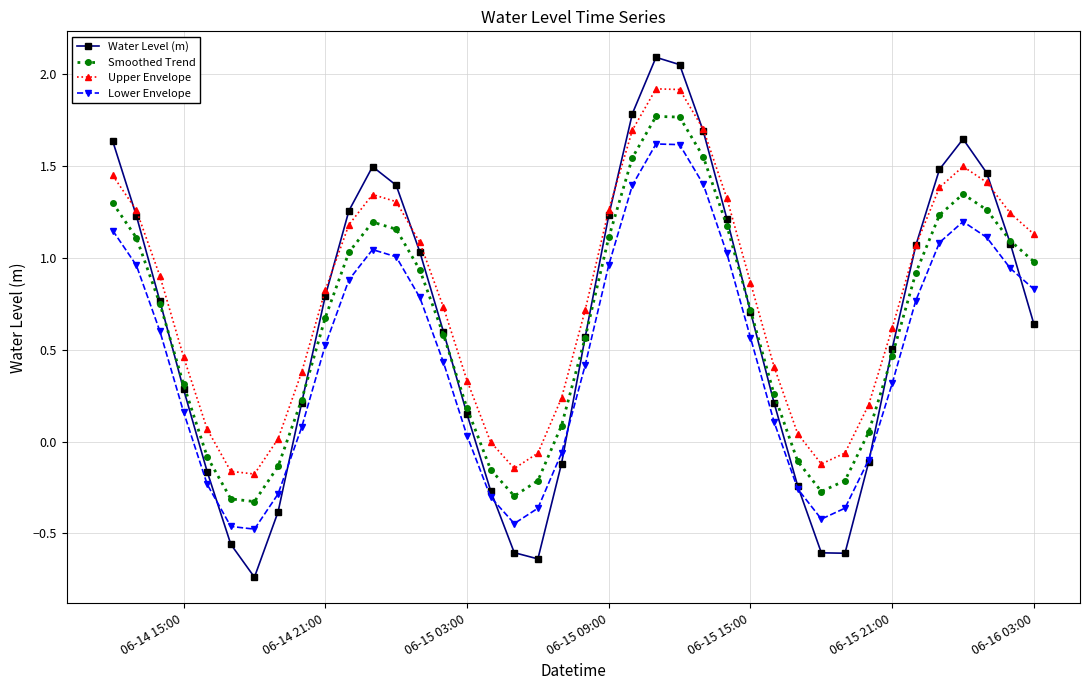

What are all the series names shown in the legend?

Water Level (m), Smoothed Trend, Upper Envelope, Lower Envelope